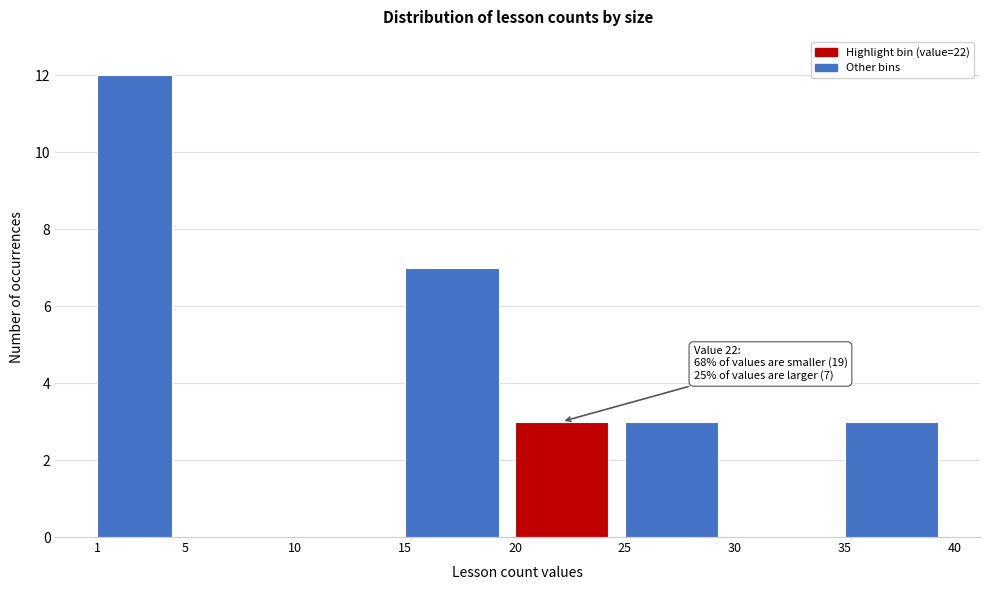

Which range on the x-axis has the tallest bar?

1 to 5